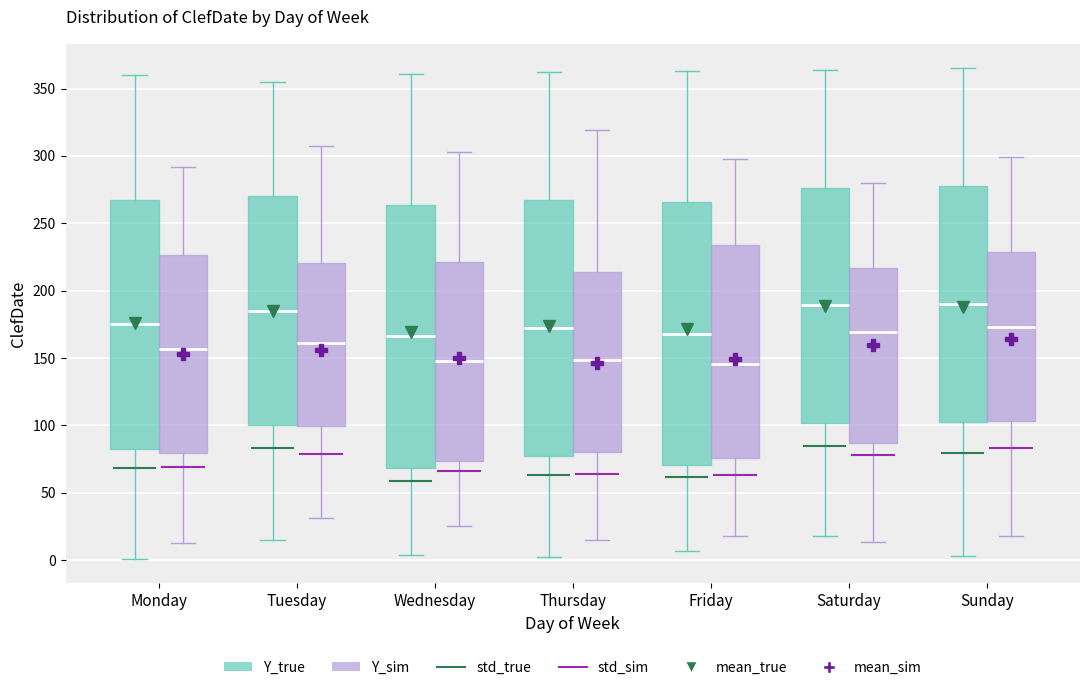

Reading left to right, transcribe this box plot: for each box, give where its median line is, the range the box spans, and where its two whiskers end, as read against the y-axis. The values are not printed on the chart, so give them approximately, as read against the axis.

Monday (Y_true): median 175, box 85 to 270, whiskers 0 to 360
Monday (Y_sim): median 155, box 80 to 225, whiskers 15 to 290
Tuesday (Y_true): median 185, box 100 to 270, whiskers 15 to 355
Tuesday (Y_sim): median 160, box 100 to 220, whiskers 30 to 305
Wednesday (Y_true): median 165, box 70 to 265, whiskers 5 to 360
Wednesday (Y_sim): median 145, box 75 to 220, whiskers 25 to 305
Thursday (Y_true): median 170, box 75 to 265, whiskers 0 to 360
Thursday (Y_sim): median 150, box 80 to 215, whiskers 15 to 320
Friday (Y_true): median 170, box 70 to 265, whiskers 5 to 365
Friday (Y_sim): median 145, box 75 to 235, whiskers 20 to 300
Saturday (Y_true): median 190, box 100 to 275, whiskers 20 to 365
Saturday (Y_sim): median 170, box 85 to 215, whiskers 15 to 280
Sunday (Y_true): median 190, box 105 to 280, whiskers 5 to 365
Sunday (Y_sim): median 175, box 105 to 230, whiskers 20 to 300